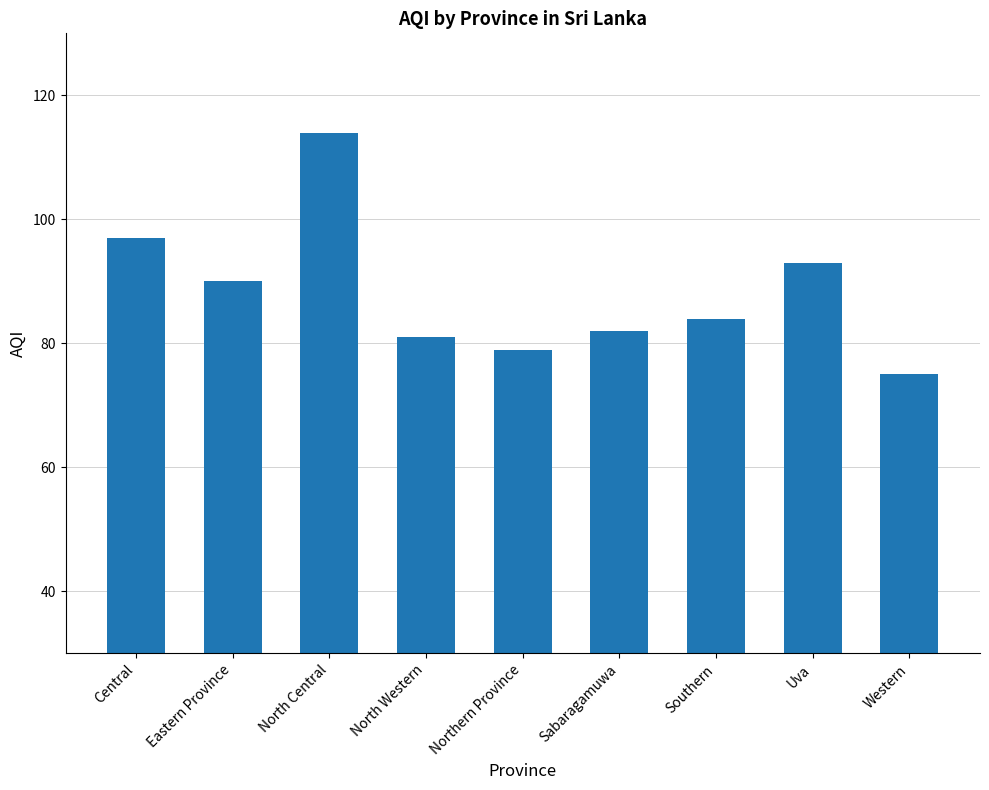

Does the chart contain any negative values?

No